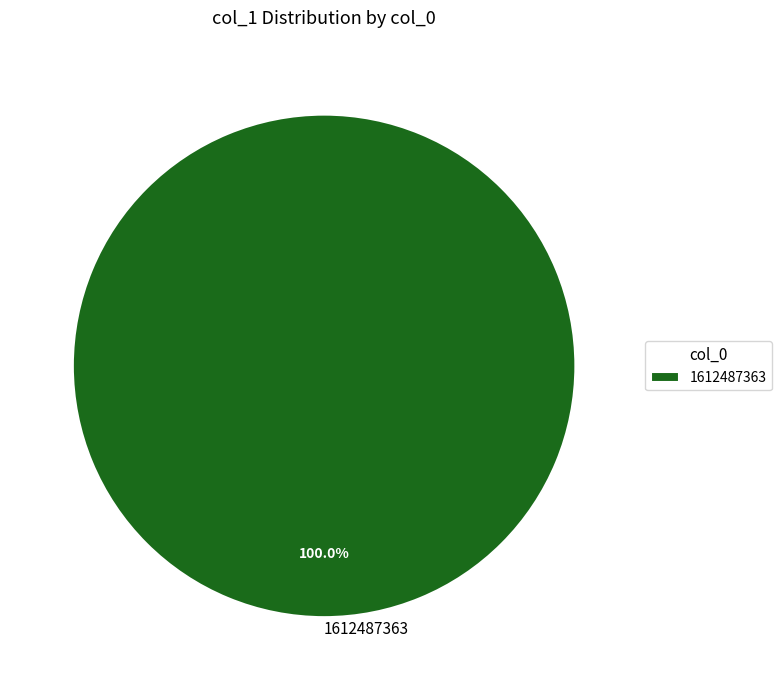

Does 1612487363 represent more than half of the total?

Yes